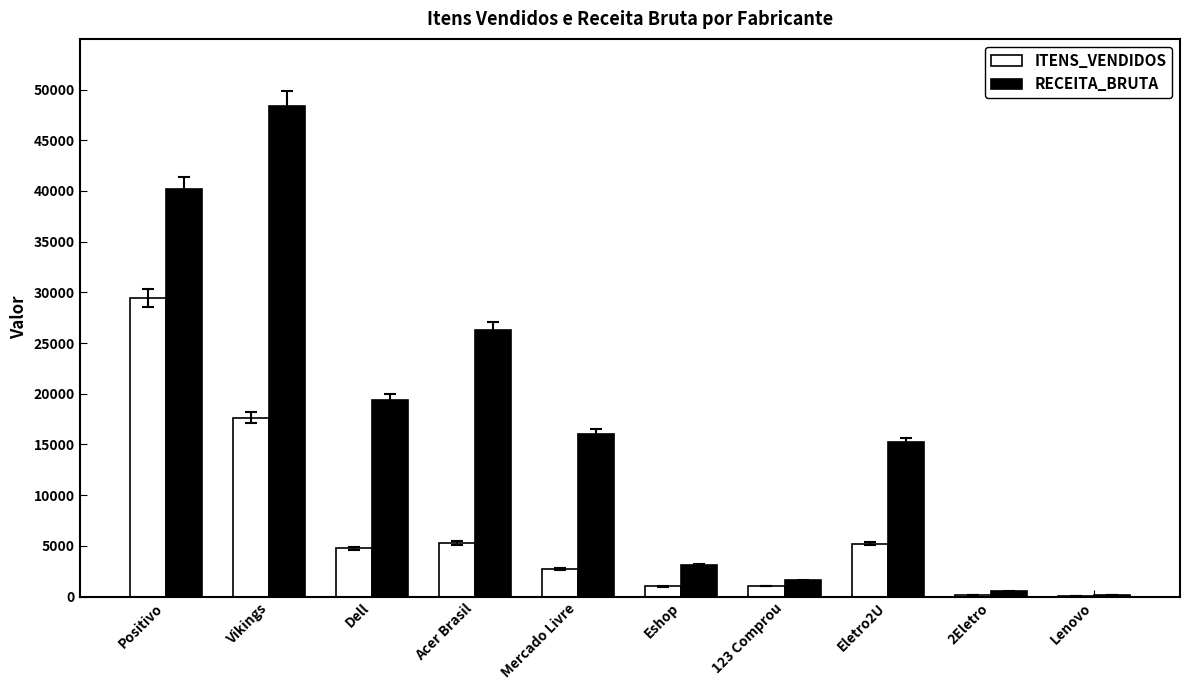

What are all the series names shown in the legend?

ITENS_VENDIDOS, RECEITA_BRUTA